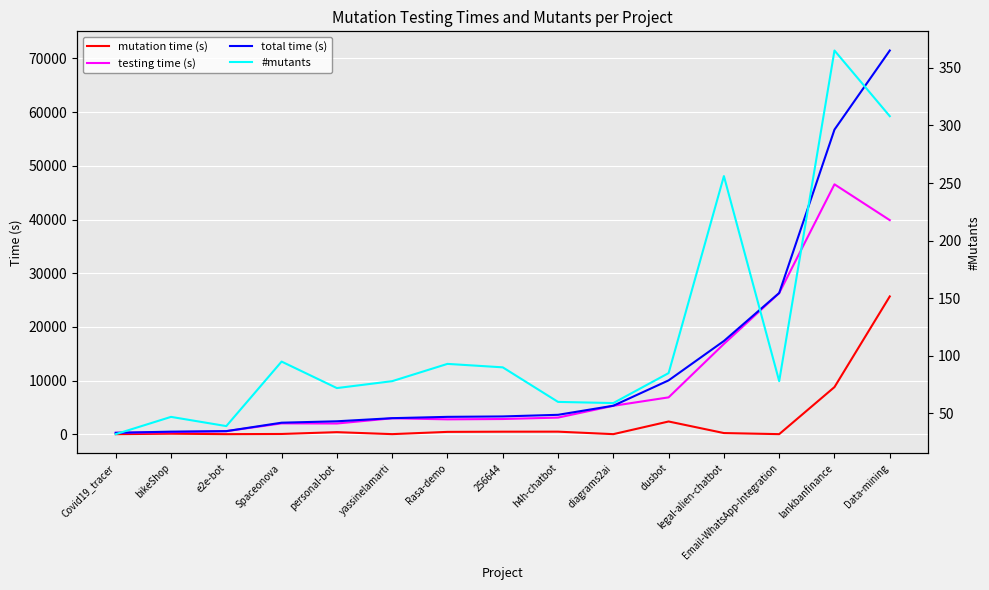

What is the difference between the testing time (s) values at 256644 and Covid19_tracer?

2575.0